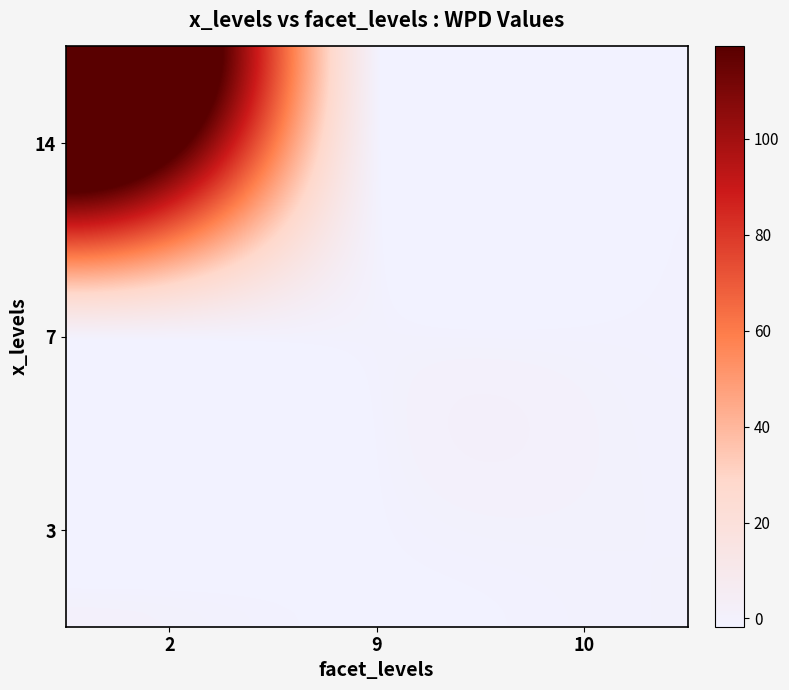

Count the number of categories in the chart.

3